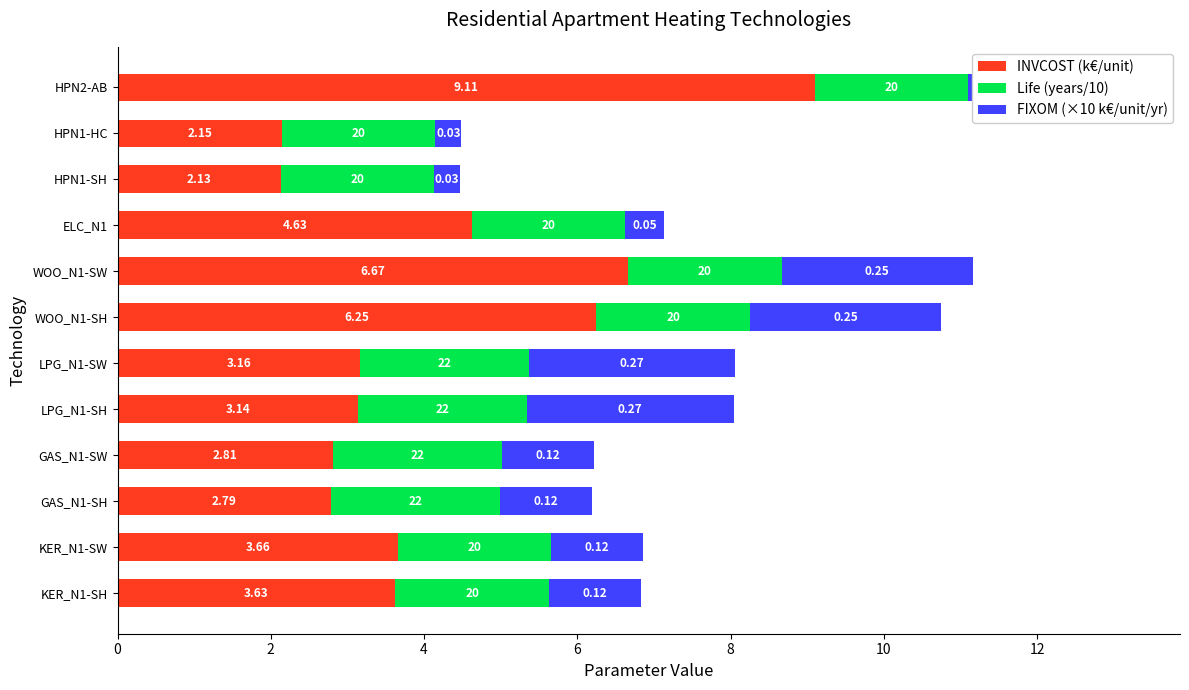

What are all the series names shown in the legend?

INVCOST (k€/unit), Life (years/10), FIXOM (×10 k€/unit/yr)